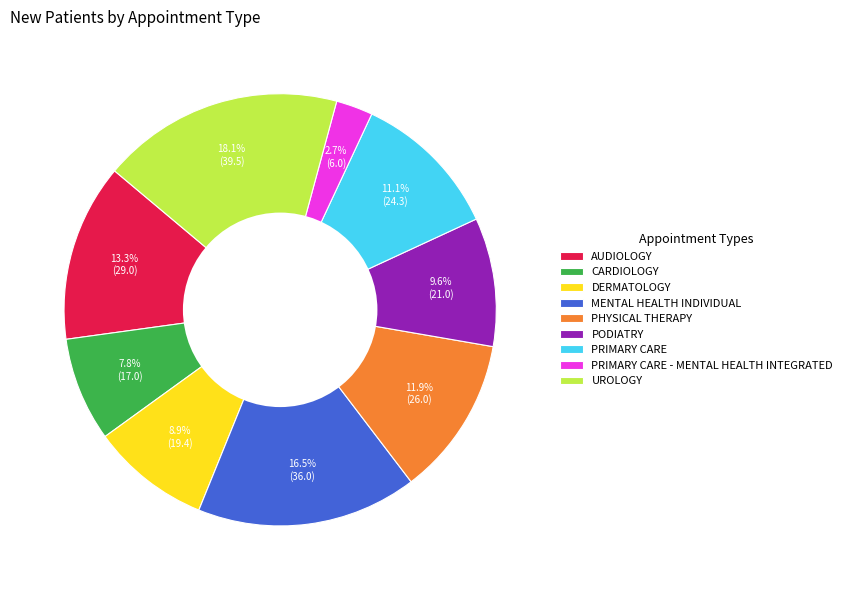

Do PRIMARY CARE - MENTAL HEALTH INTEGRATED and MENTAL HEALTH INDIVIDUAL together represent more than half of the pie?

No